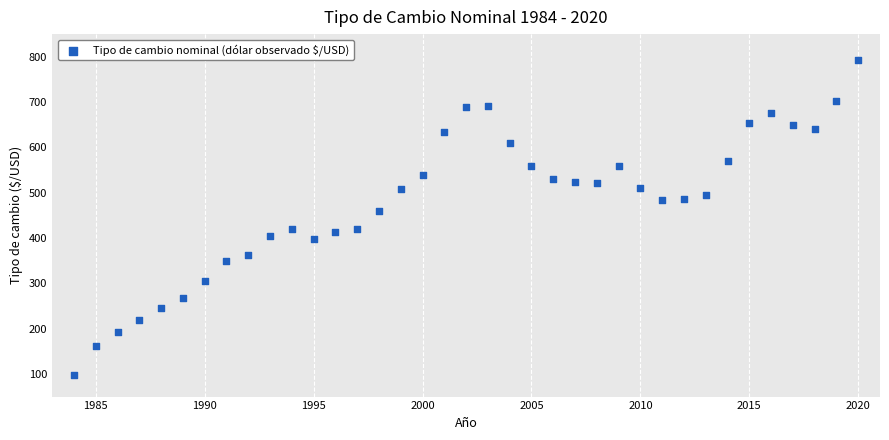

What is the range of X values (max minus min)?

36.0